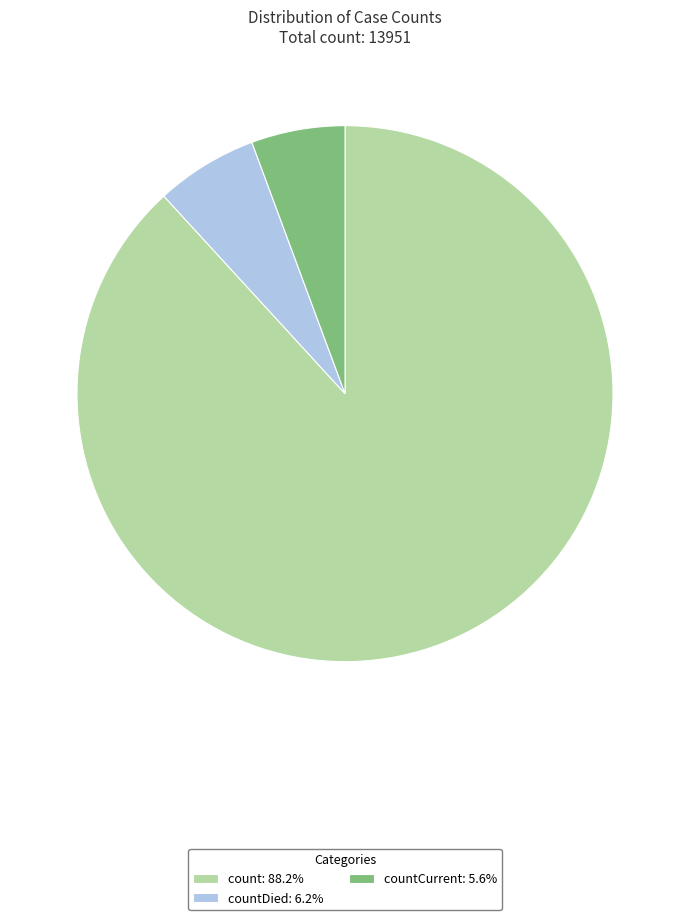

Is the sum of countDied: 6.2% and count: 88.2% greater than half?

Yes